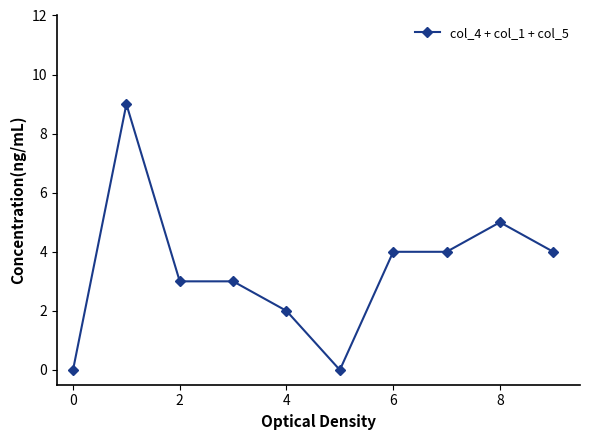

What is the average value?

3